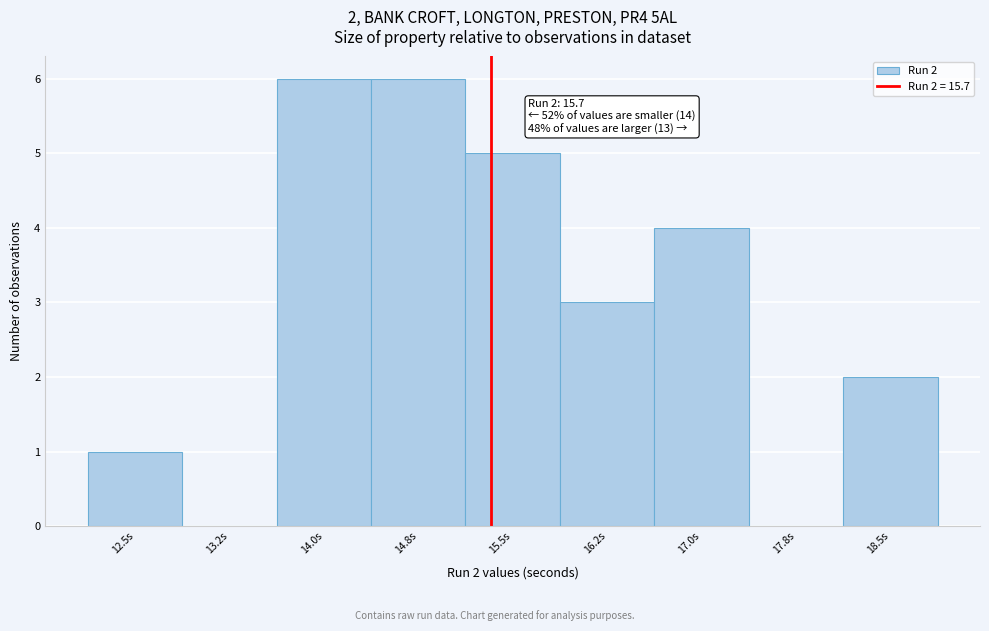

Reading left to right, what are all the values shown in this chart?

12.5s=1	13.2s=0	14.0s=6	14.8s=6	15.5s=5	16.2s=3	17.0s=4	17.8s=0	18.5s=2